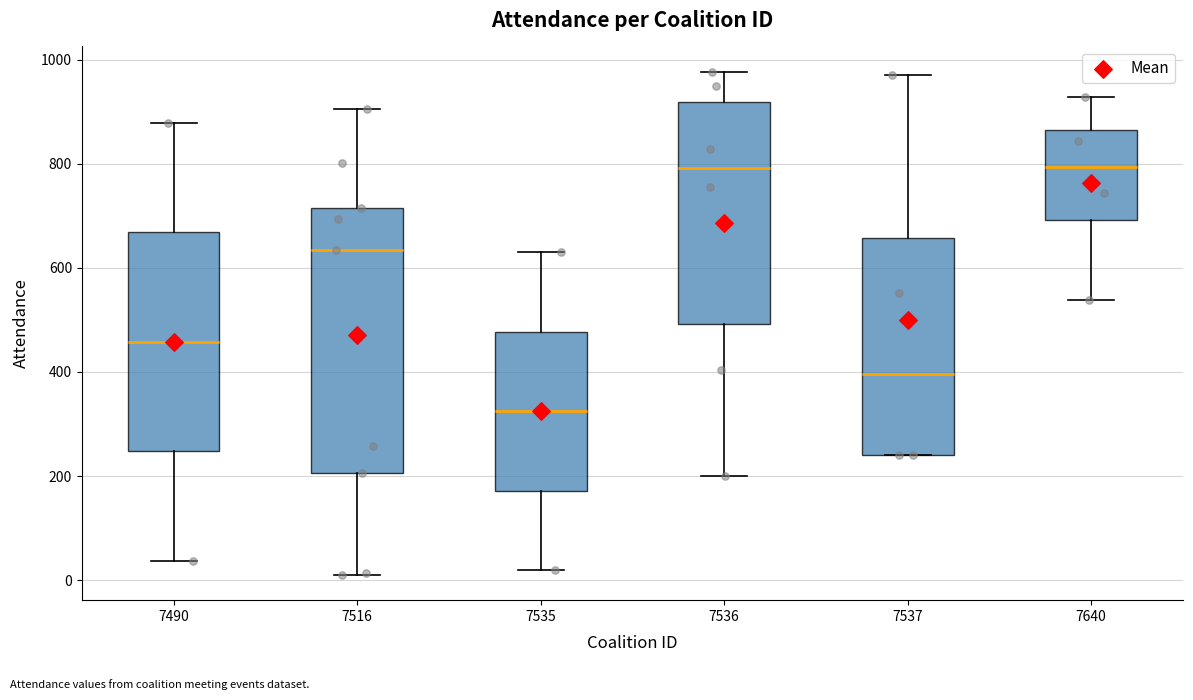

Which box's median line is the lowest?

7535